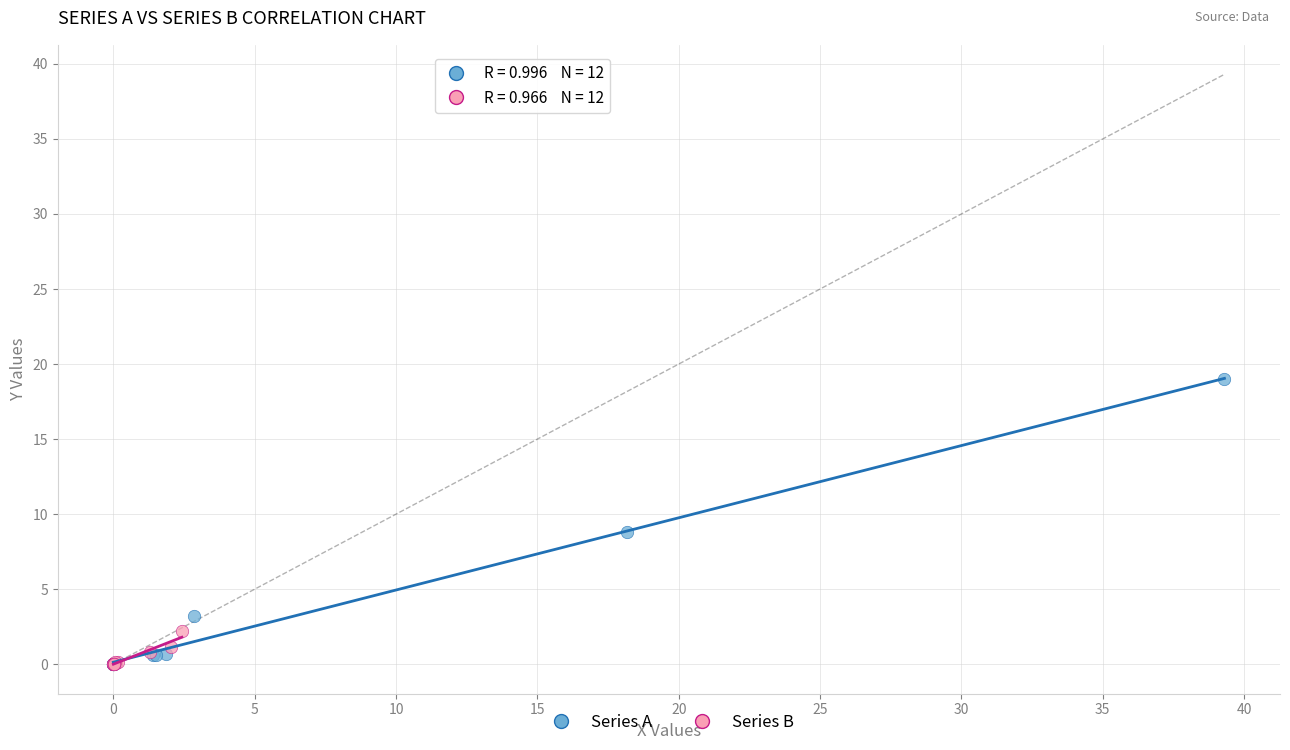

Which series contains the highest Y value?

Series A